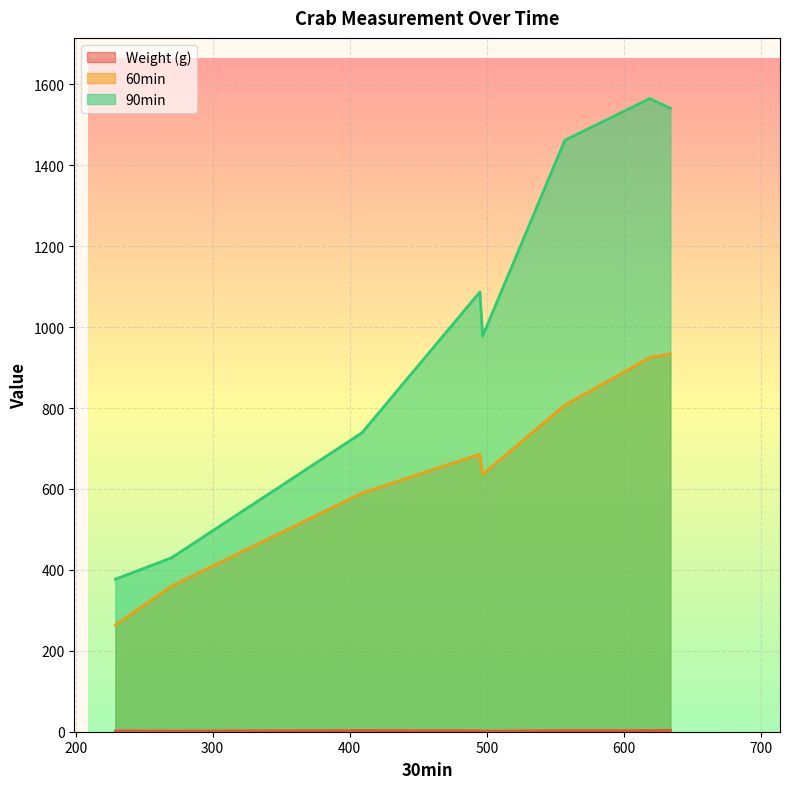

What is the greatest value displayed?

1565.0